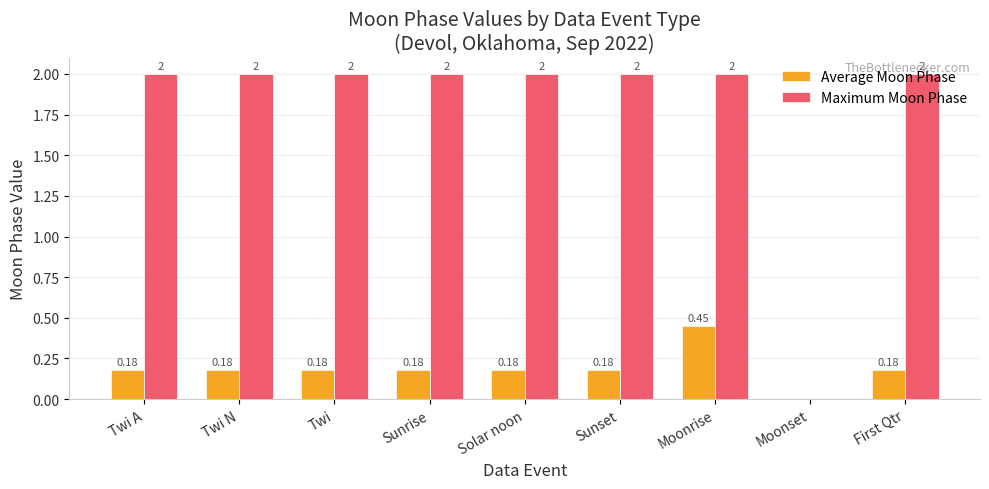

At which category is the sum across all series the highest?

Moonrise